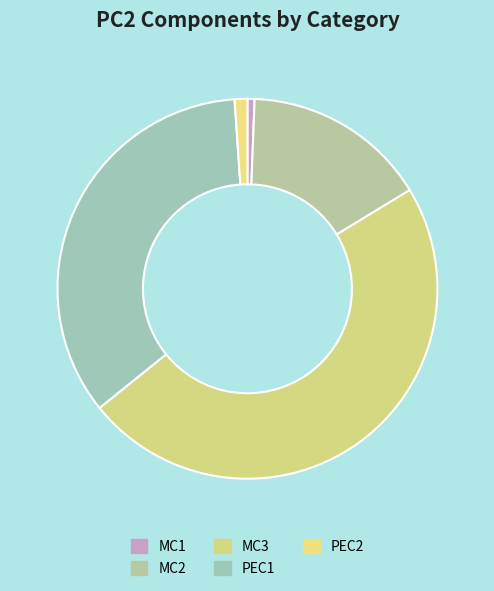

What is the total percentage of MC2 and MC1?

16.3%